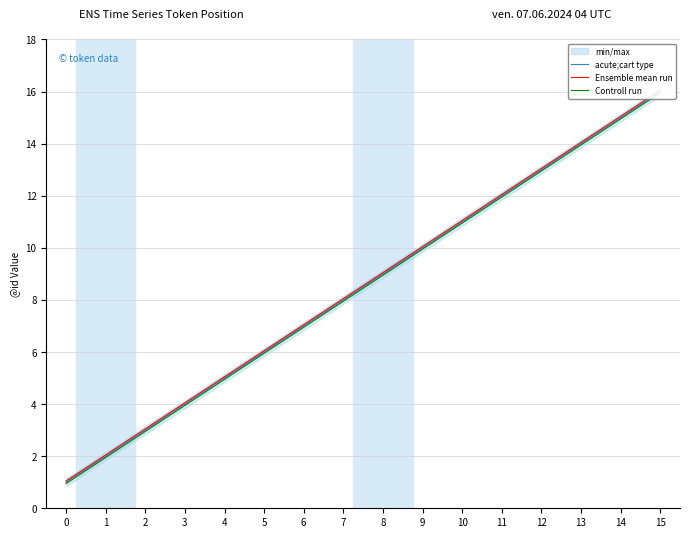

Which series has the widest spread of values?

acute;cart type